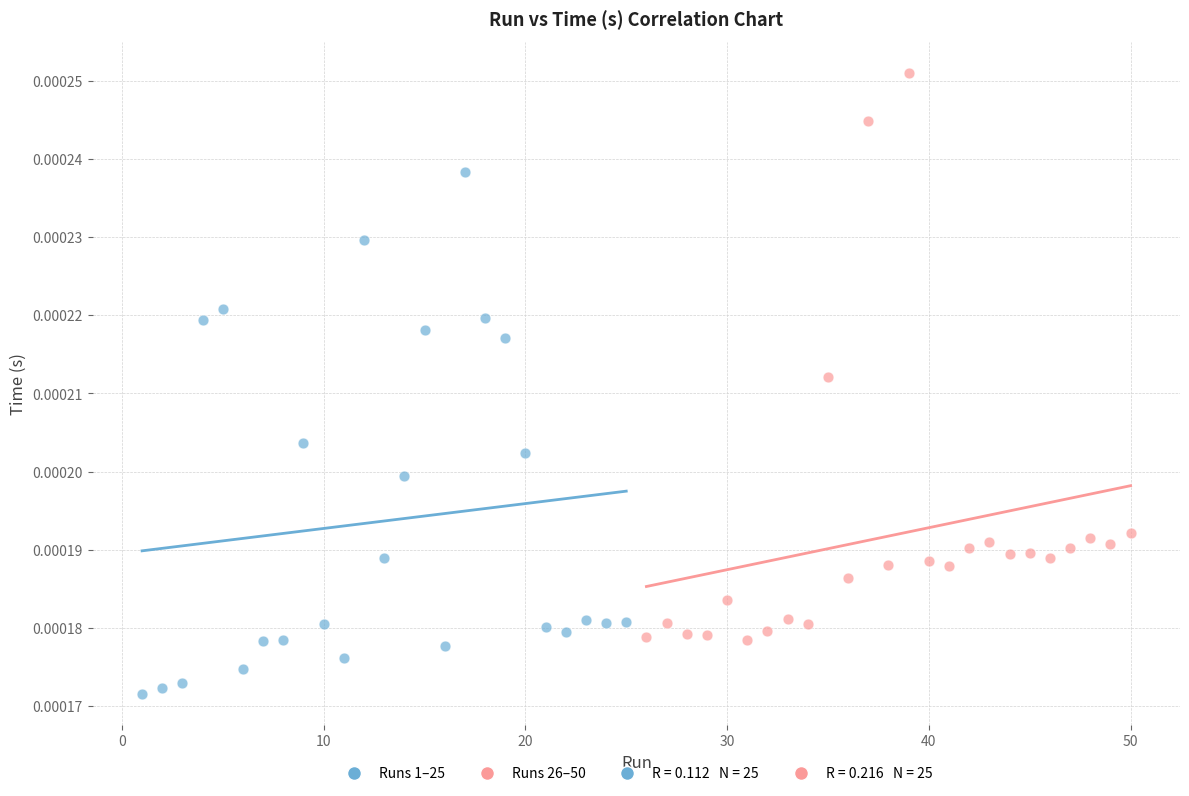

Which series contains the highest Y value?

Runs 26–50